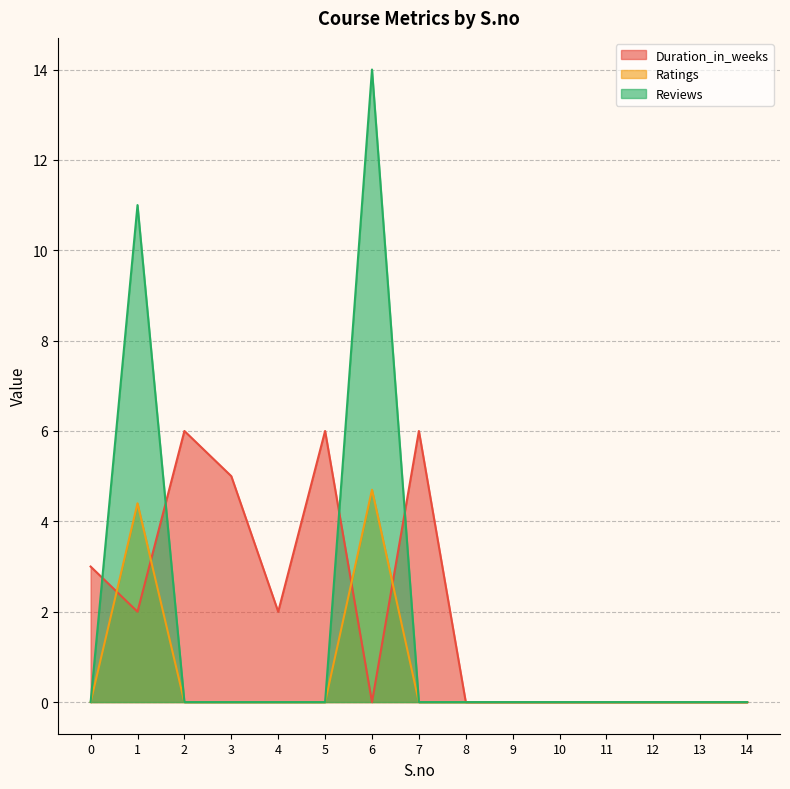

The Duration_in_weeks series shows 0.0 at 6. True or false?

True